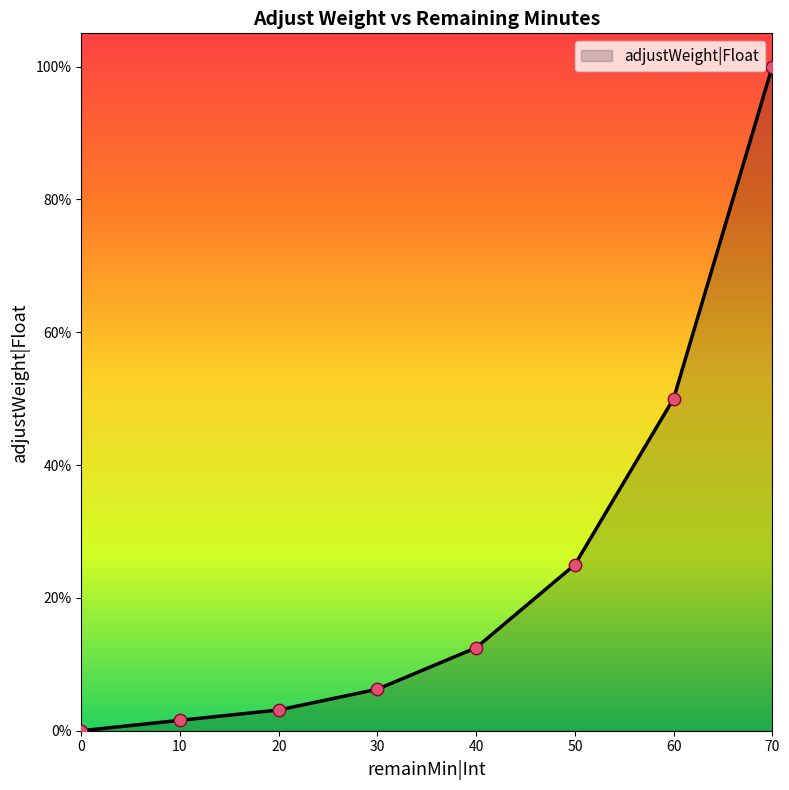

Which has a higher value, 20 or 0?

20